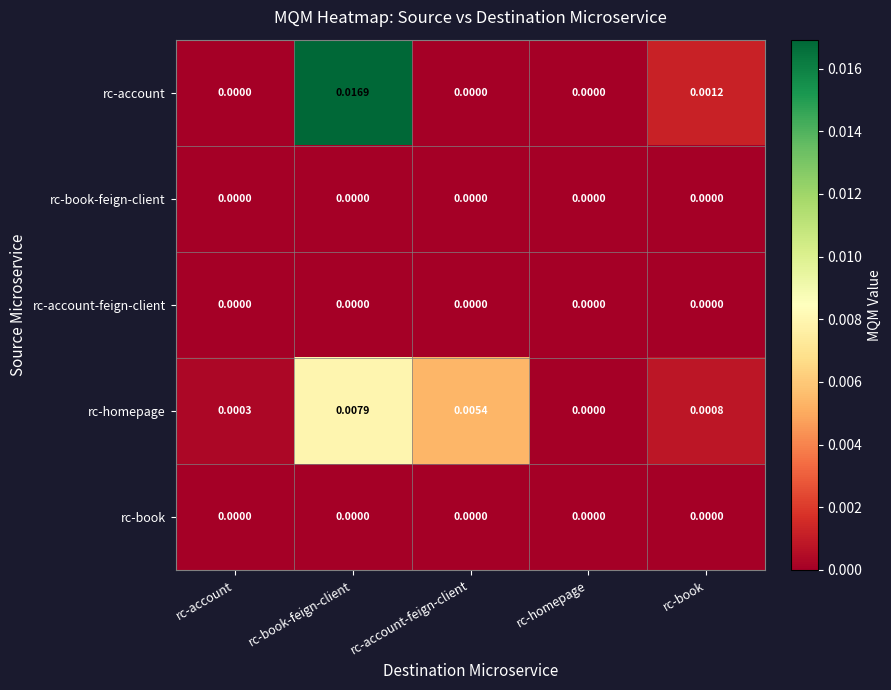

Is the value of rc-account at rc-book-feign-client greater than the value of rc-book-feign-client at rc-account-feign-client?

Yes